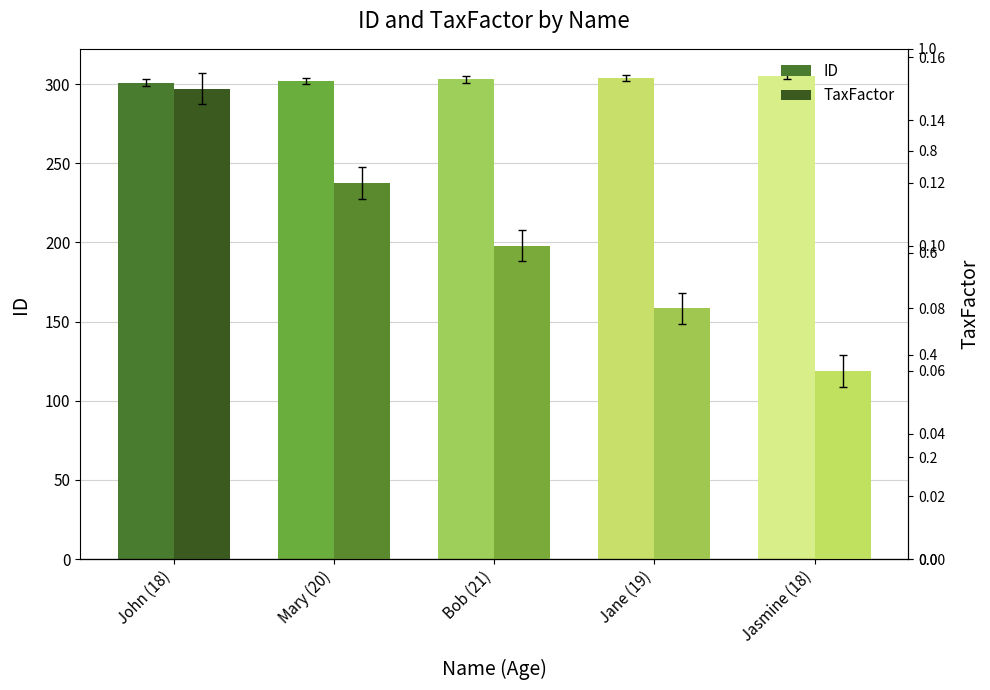

Which series has the largest range (max minus min)?

ID